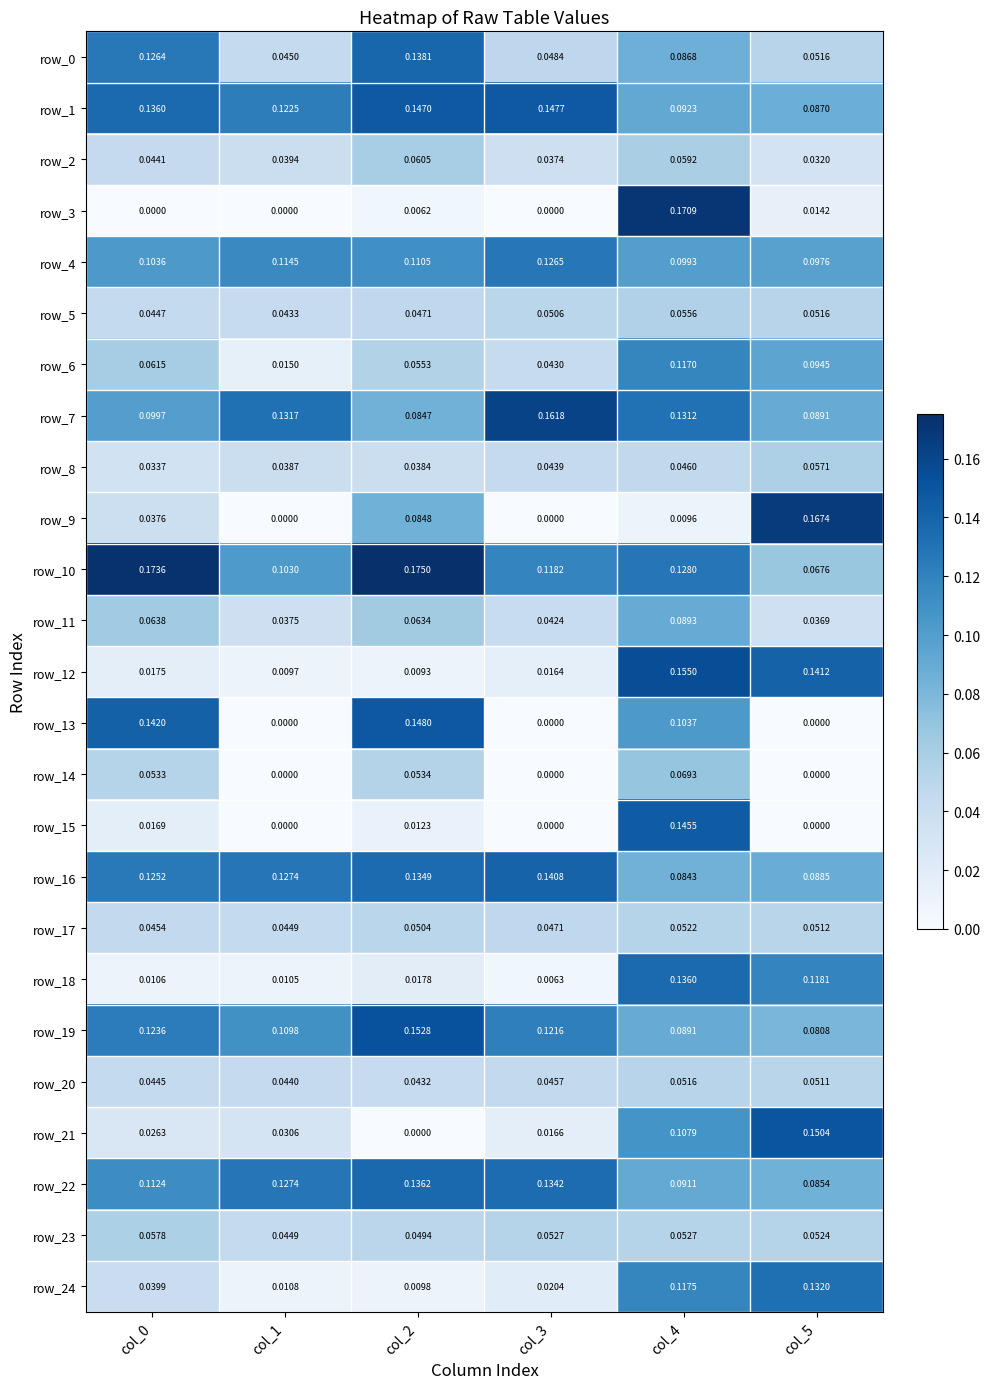

At which label does row_8 reach its peak?

col_5